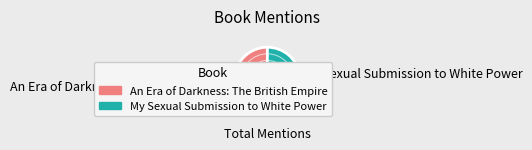

Rank the categories by value from highest to lowest.

An Era of Darkness: The British Empire, My Sexual Submission to White Power